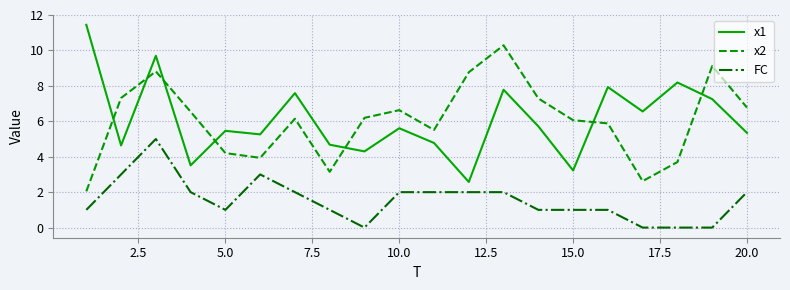

What is the maximum value shown in the chart?

11.4